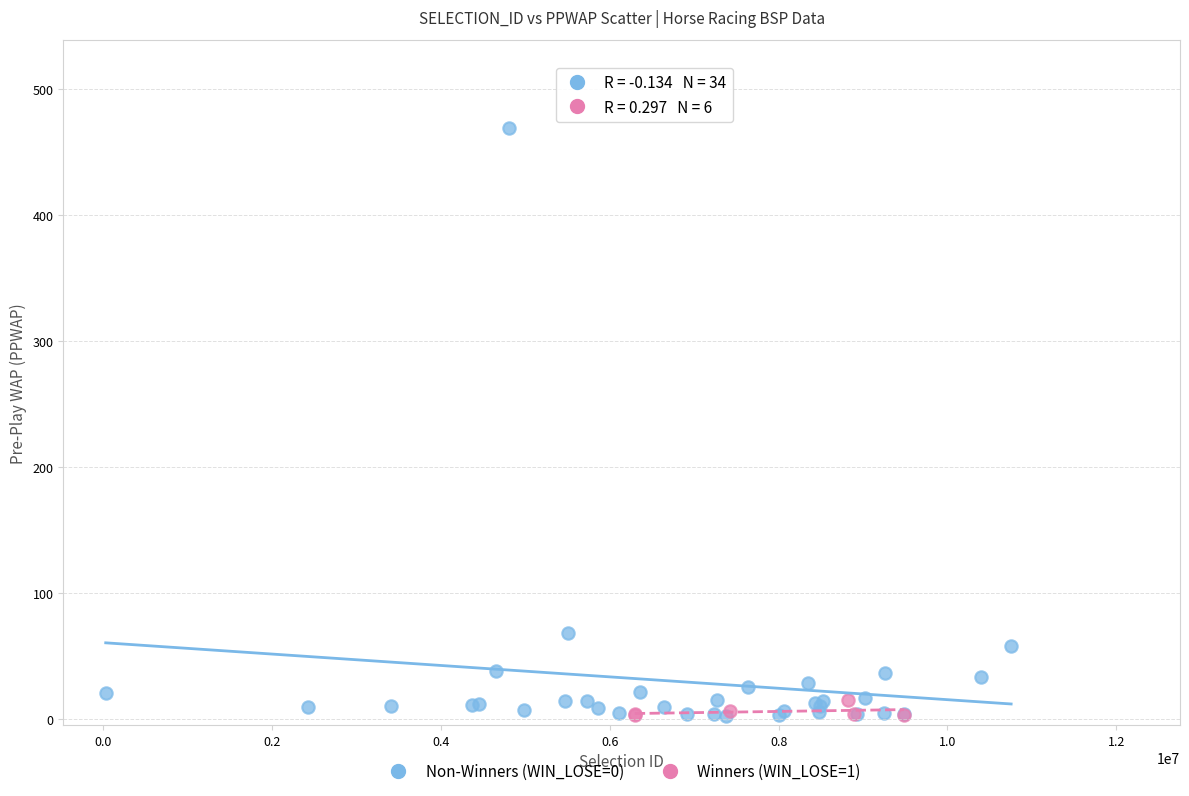

Which series has the largest Y range (max minus min)?

Non-Winners (WIN_LOSE=0)